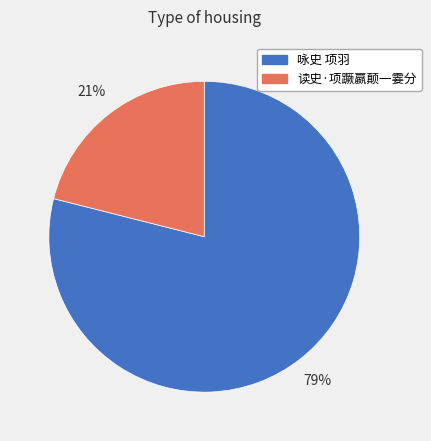

To the nearest percent, what is the combined percentage of 读史·项蹶嬴颠一霎分 and 咏史 项羽?

100%